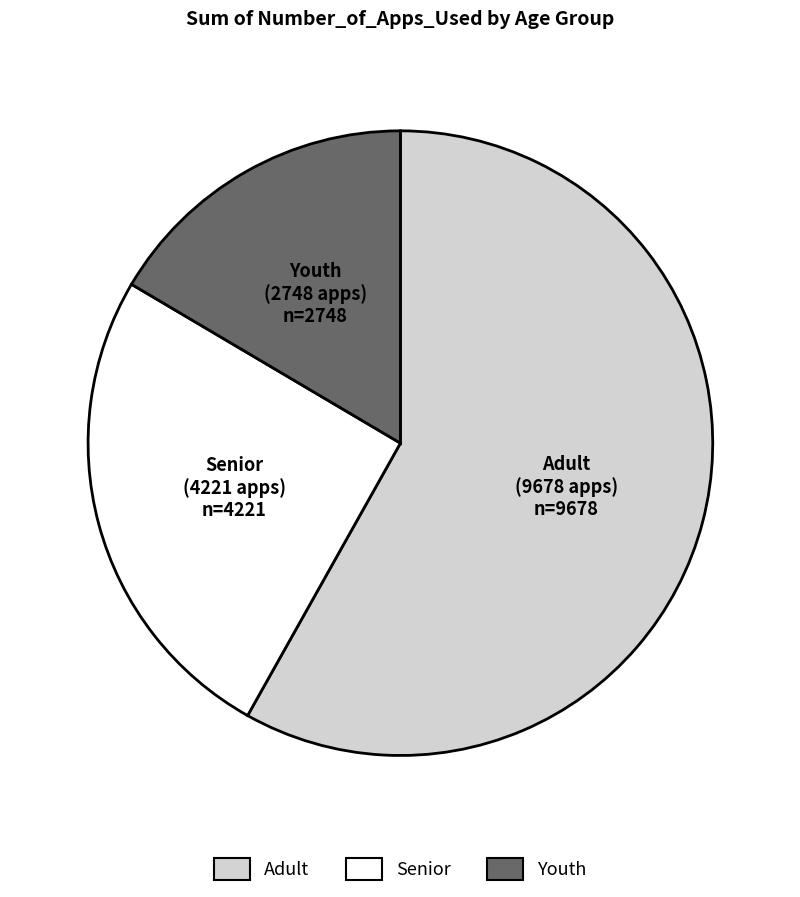

Rank the categories by value from highest to lowest.

Adult, Senior, Youth